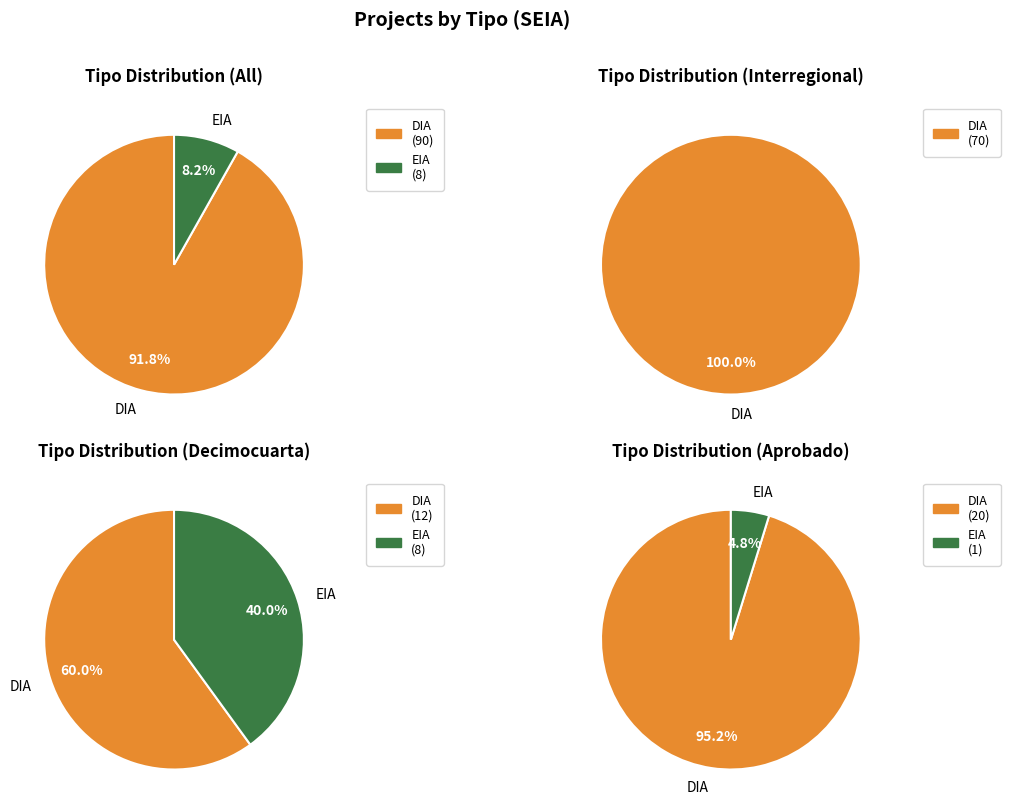

Combined, do DIA and EIA account for over 50%?

Yes